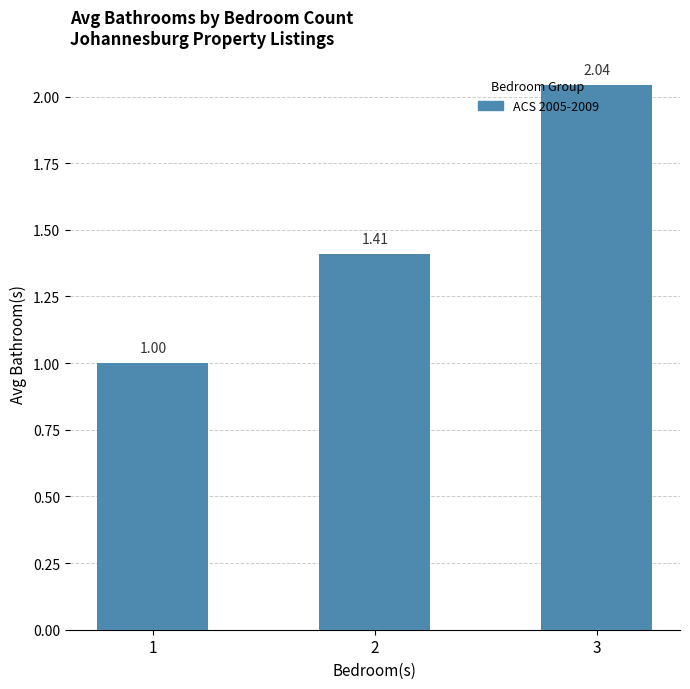

What is the value of the 1st bar from the left?

1.0